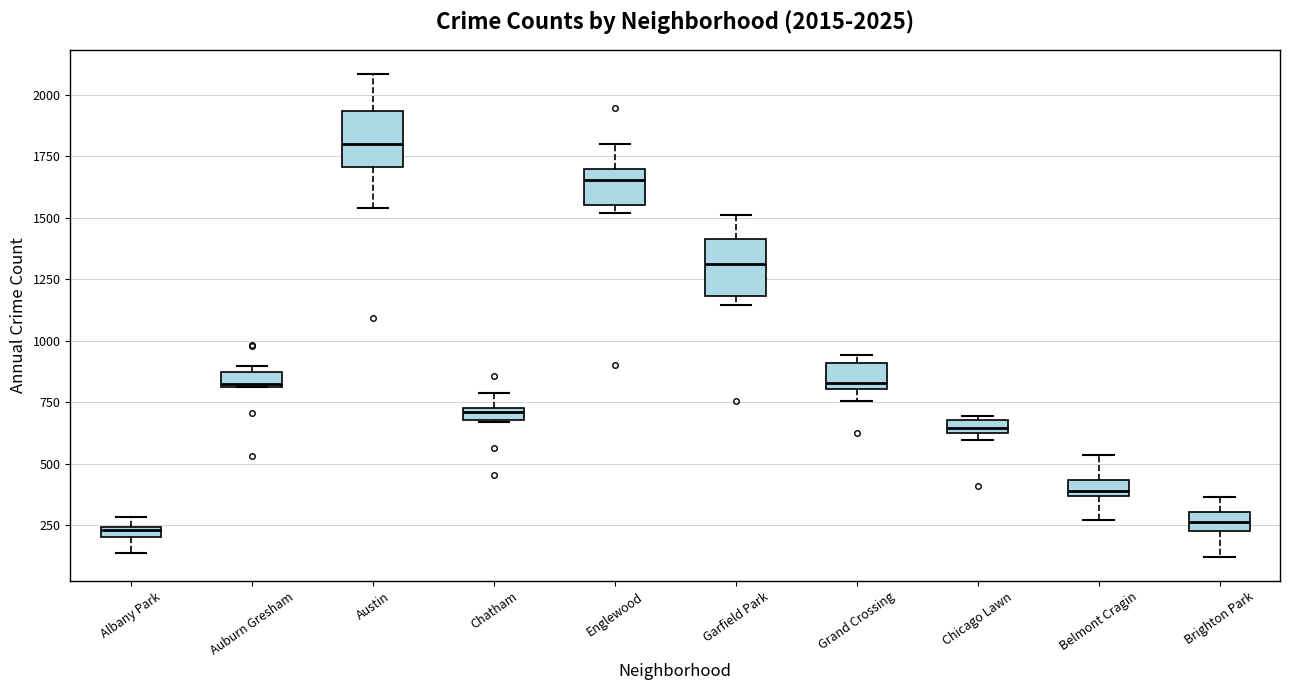

Which box's median line is the highest?

Austin